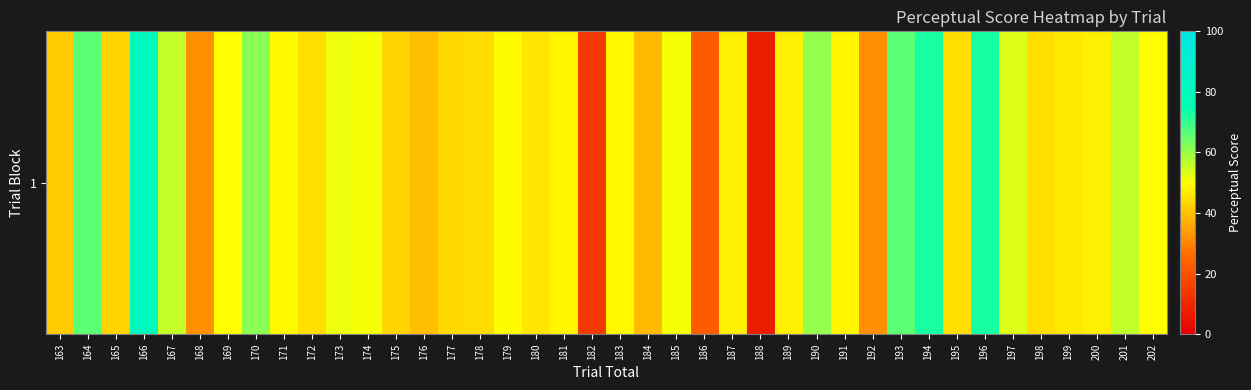

Reading left to right, transcribe all the data shown in this chart.

41.5	66.2	42.8	80.1	55.8	32.1	49.8	61.5	49.0	44.8	51.9	51.2	43.0	39.8	43.8	44.2	49.5	45.8	48.5	14.1	49.0	38.8	50.9	22.3	47.6	7.1	47.3	60.2	48.6	31.8	66.2	72.5	44.6	72.7	53.3	44.7	46.3	47.3	56.2	50.0